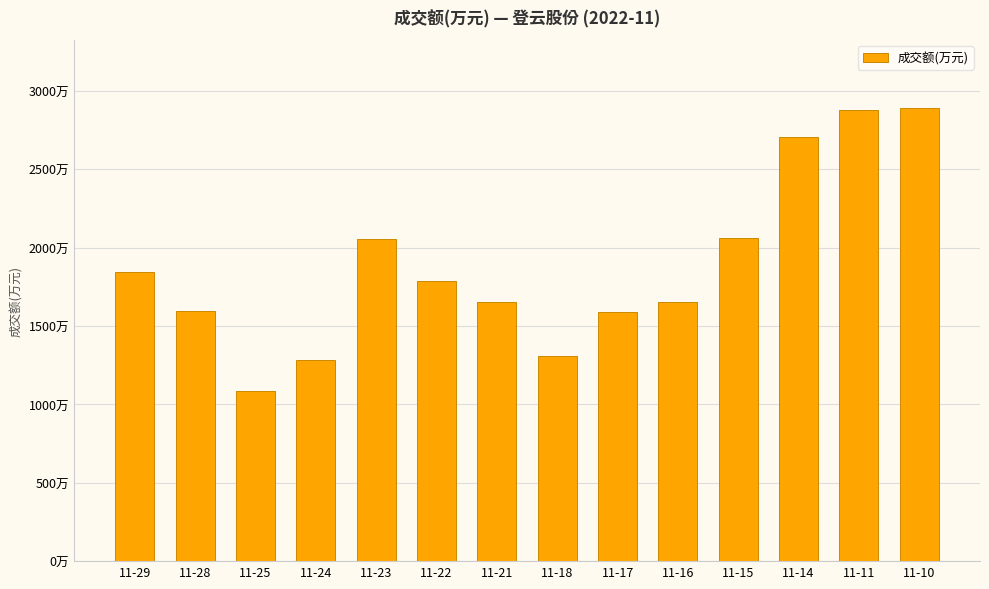

What is the maximum value shown in the chart?

2891